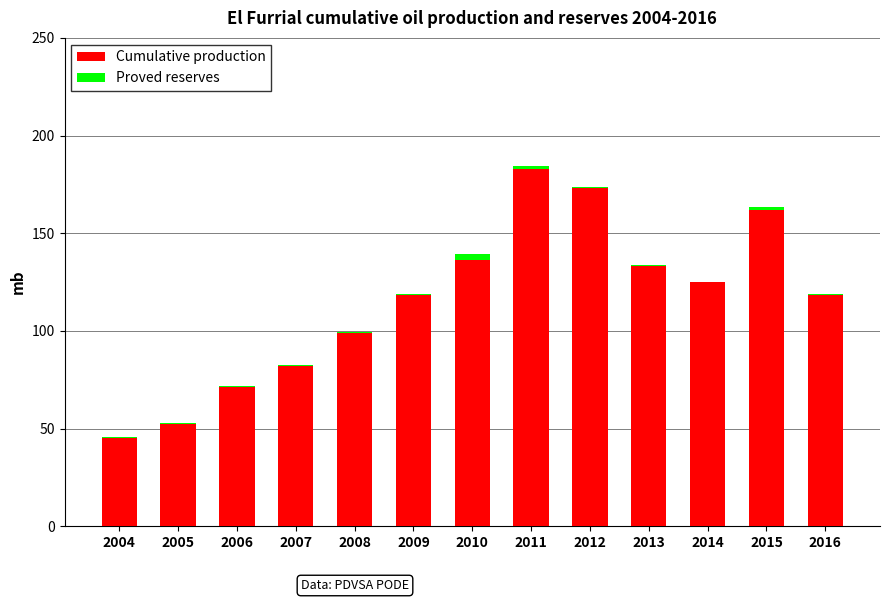

What is the sum of all Cumulative production values?

1506.8